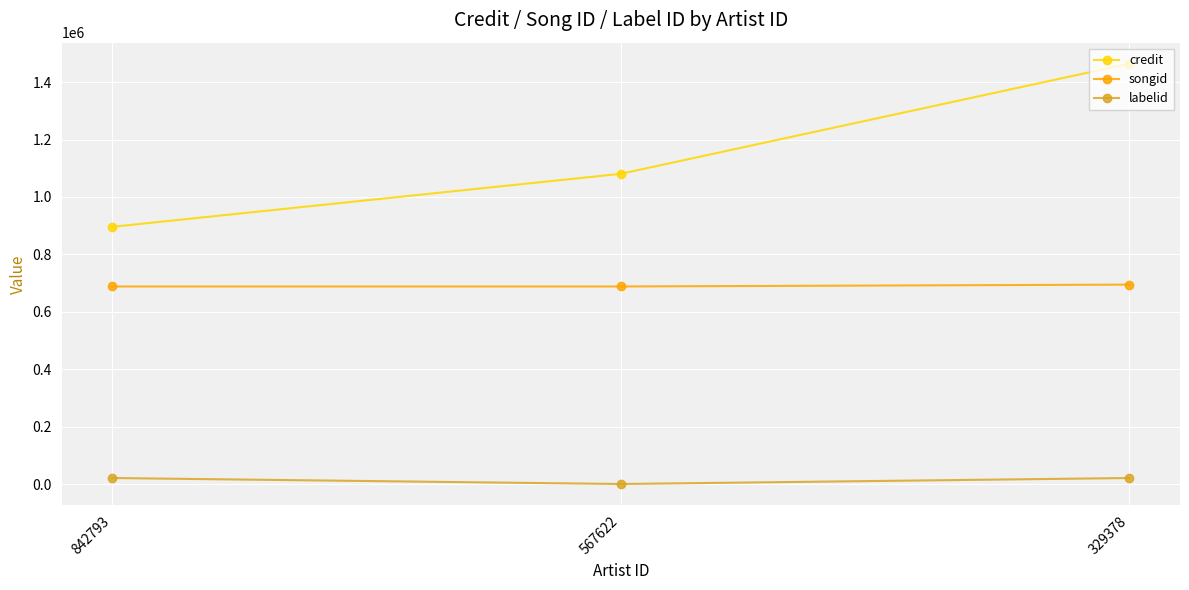

Between 567622 and 329378, which series saw the biggest shift?

credit